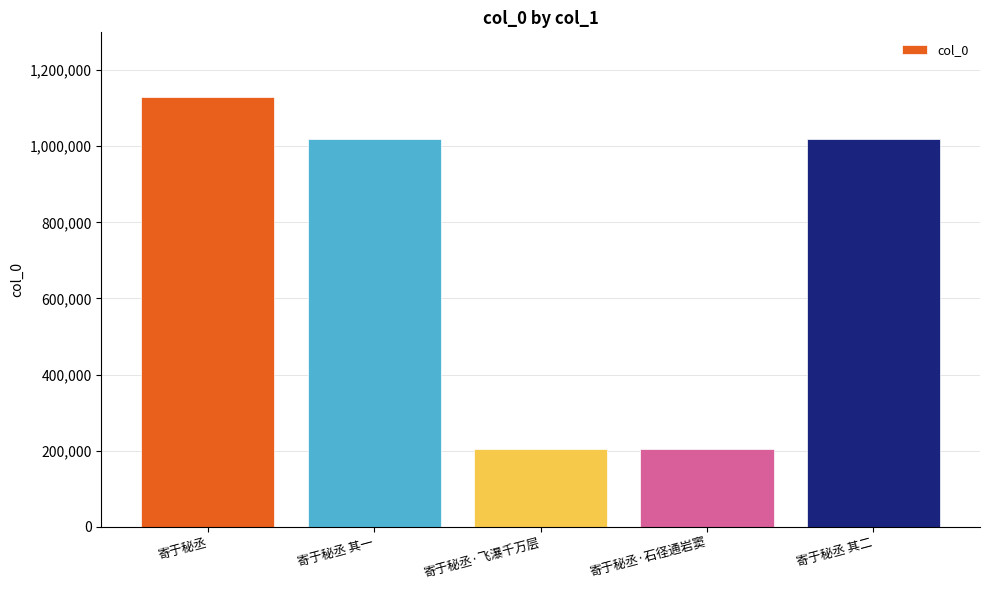

Does the chart contain stacked bars?

No